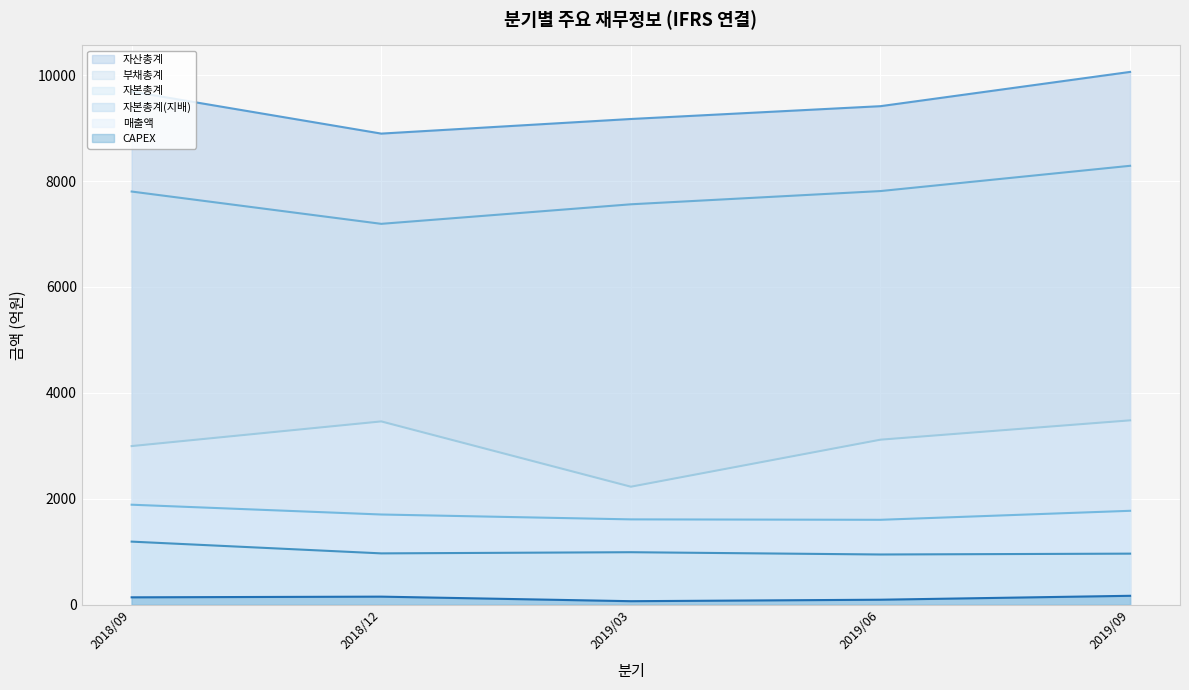

Reading left to right, extract all data points from this chart.

매출액: 2995	3461	2228	3116	3481
자산총계: 9690	8896	9172	9414	10061
부채총계: 7802	7192	7561	7811	8288
자본총계: 1888	1703	1611	1603	1773
자본총계(지배): 1191	969	991	948	964
CAPEX: 139	152	66	94	168